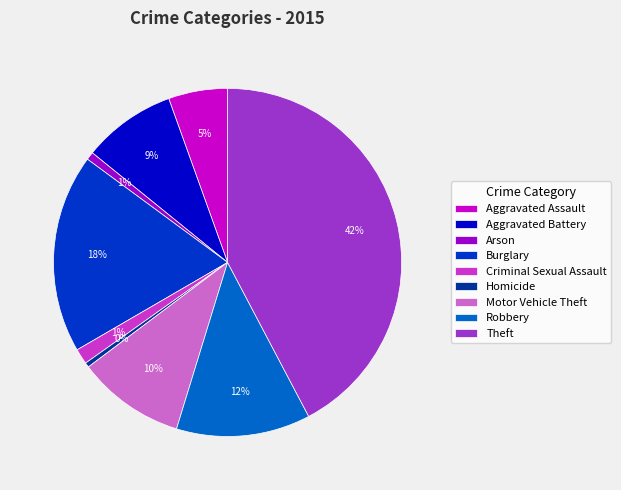

Between Burglary and Arson, which is larger?

Burglary